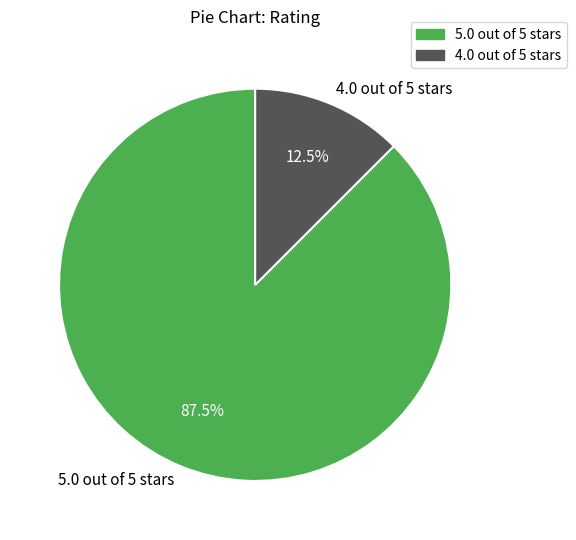

Which category accounts for the majority?

5.0 out of 5 stars